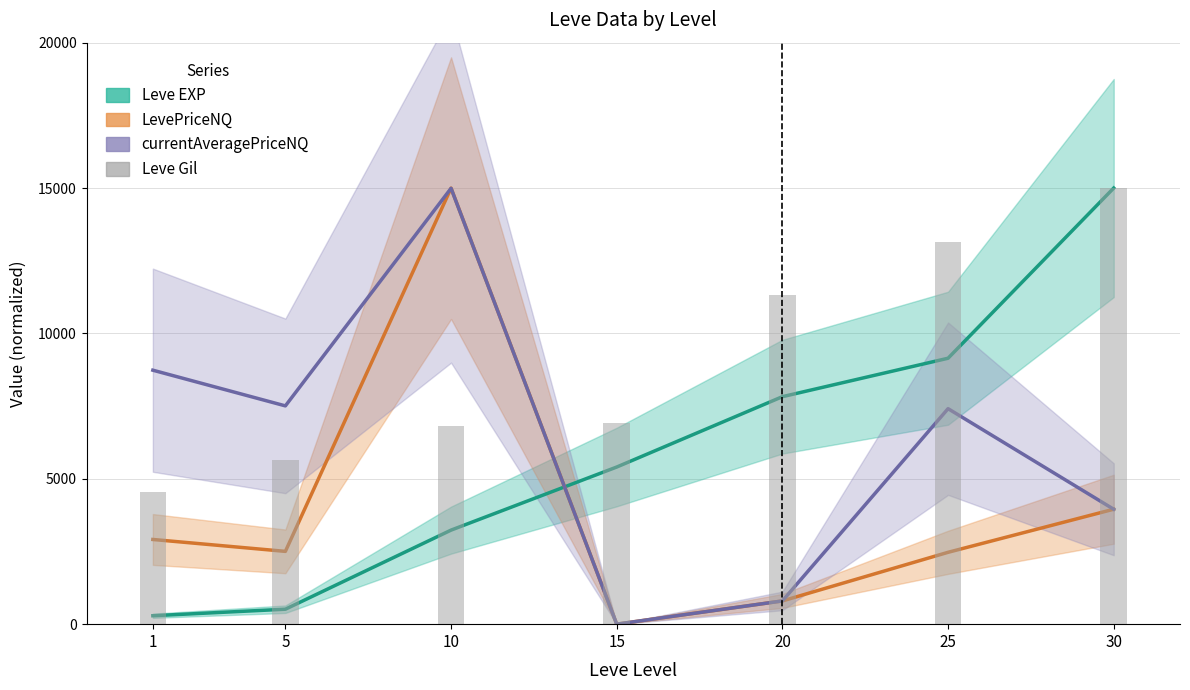

What is the approximate value of LevePriceNQ at 25?

2471.6